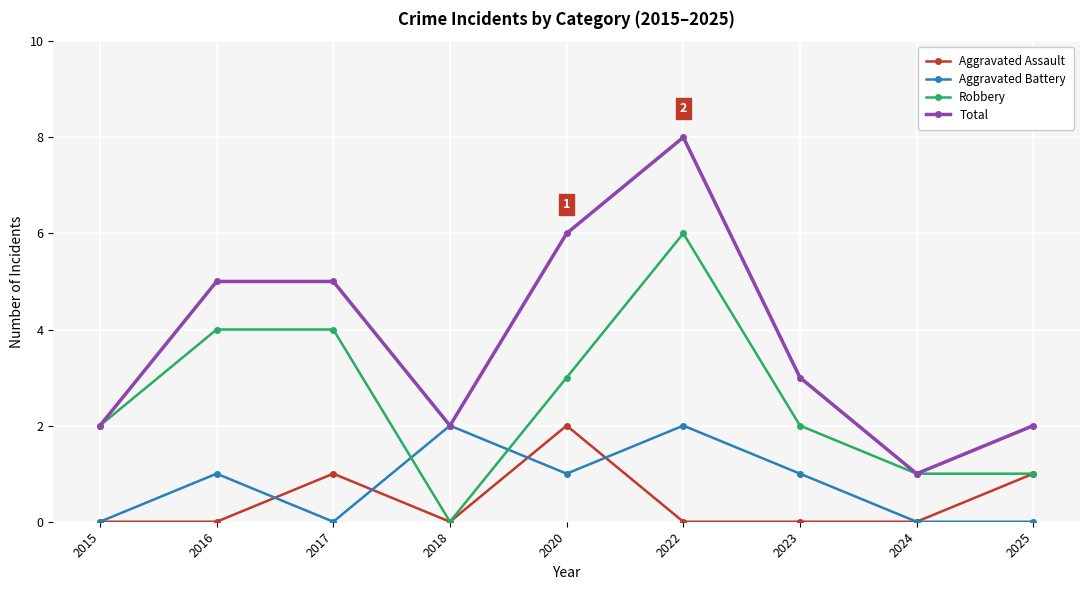

True or false: Aggravated Assault has a value of 0 at 2022.

True